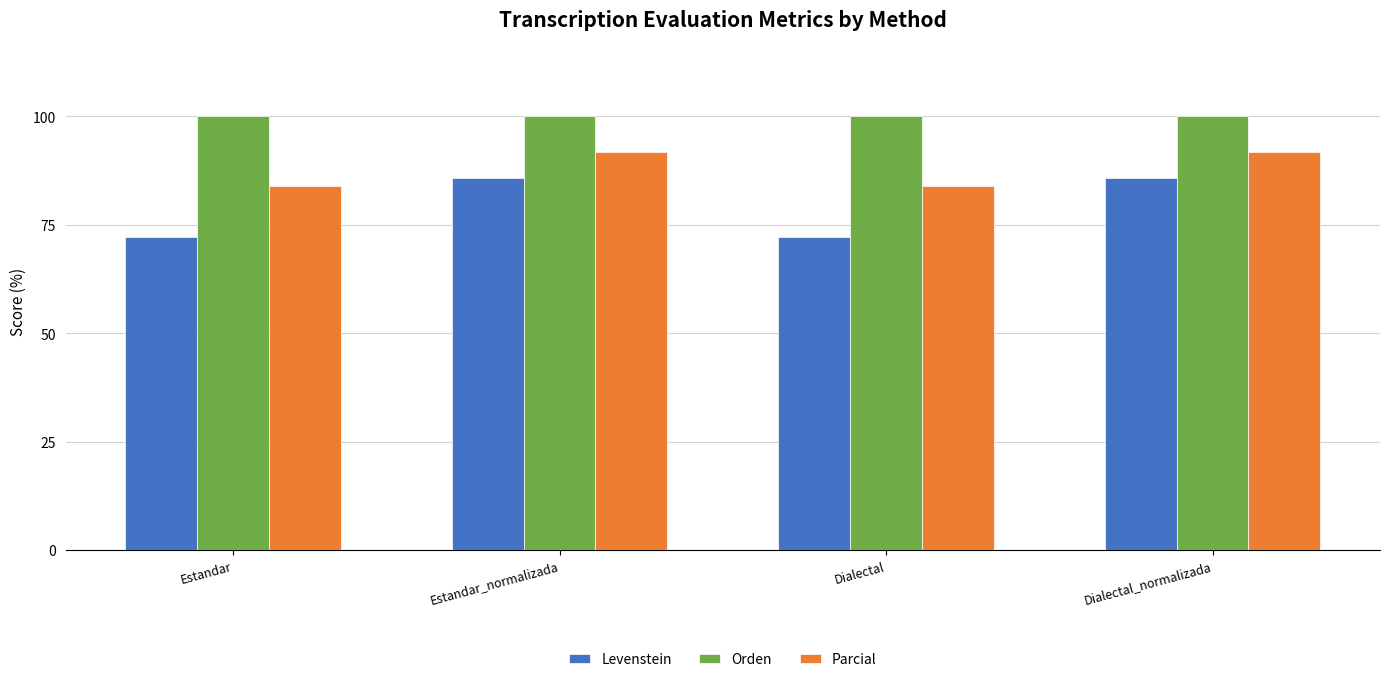

What is the approximate value of Levenstein at Estandar?

72.2